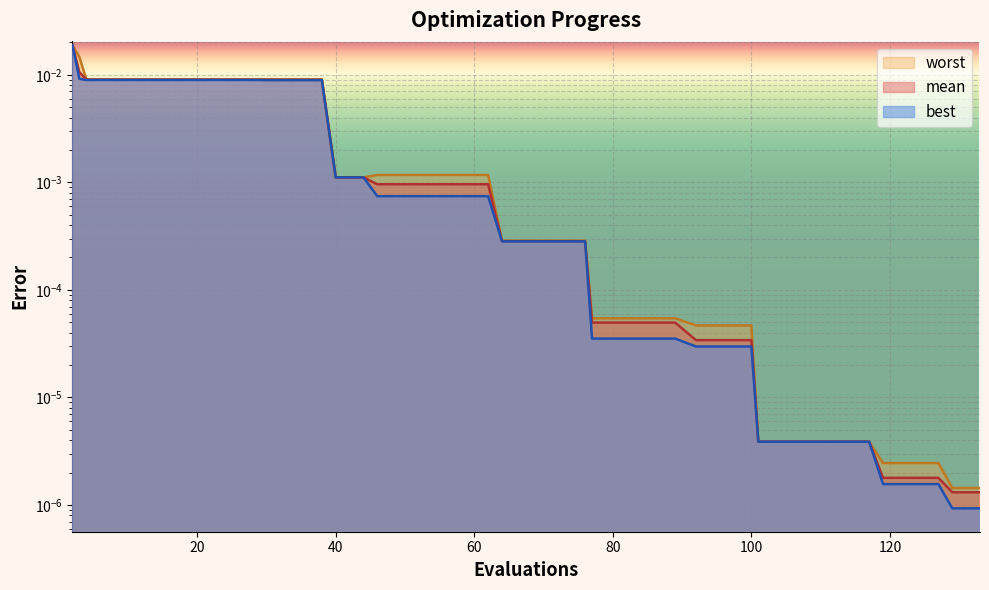

Is it true that mean equals 0.0 at 46?

False